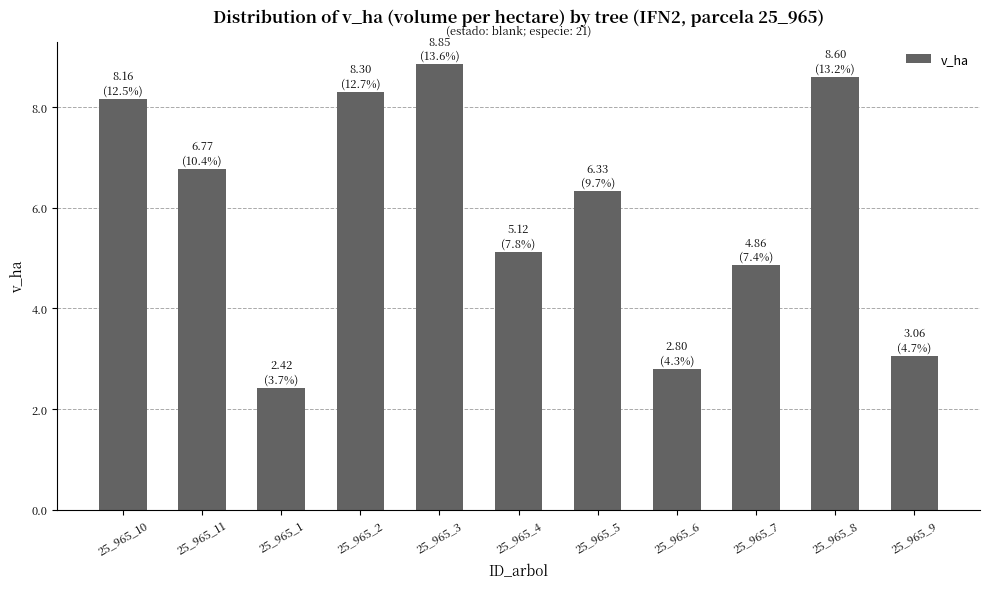

What is the sum of the values at 25_965_1 and 25_965_2?

10.7